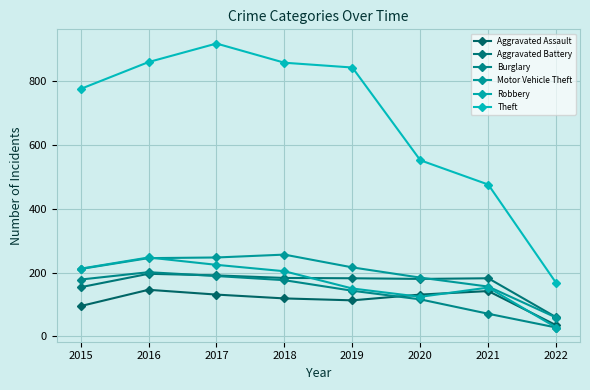

List the series in order of their peak value, highest first.

Theft, Motor Vehicle Theft, Robbery, Burglary, Aggravated Battery, Aggravated Assault